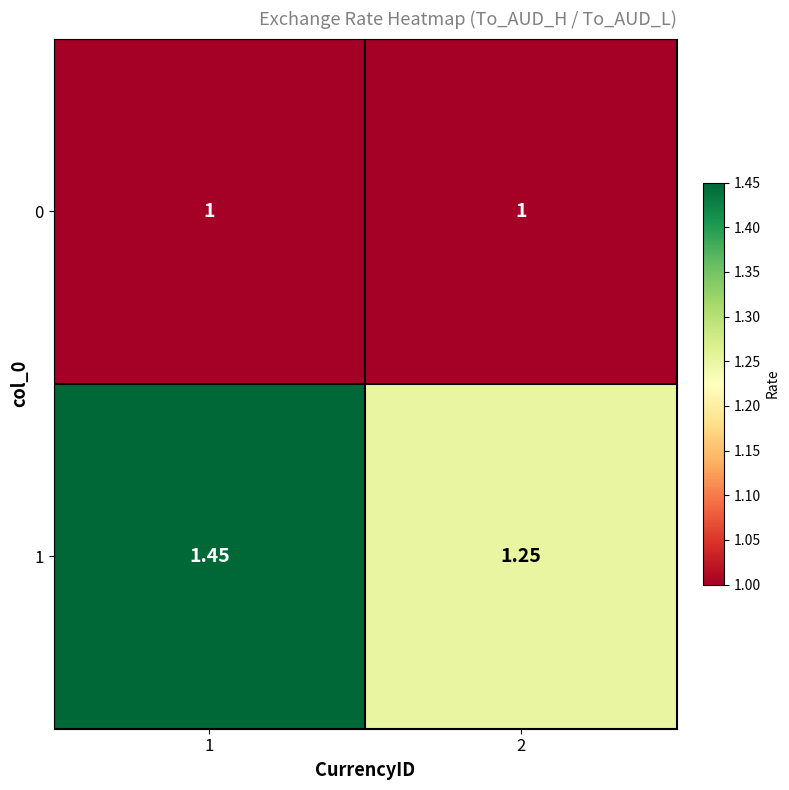

Is the value of 0 at 1 greater than the value of 1 at 1?

No